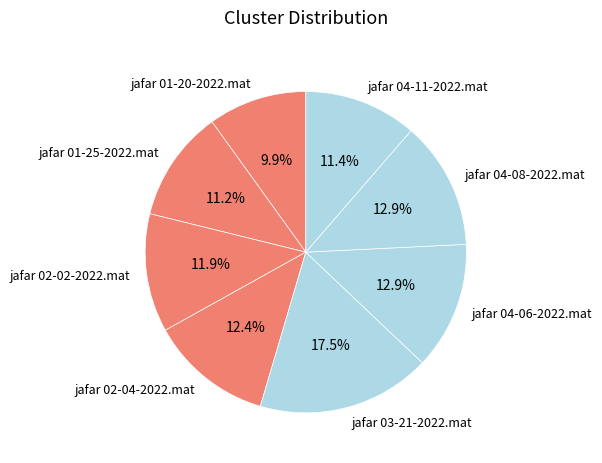

To the nearest percent, what is the combined percentage of jafar 04-11-2022.mat and jafar 02-04-2022.mat?

24%